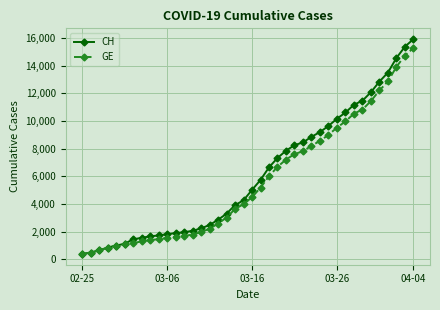

What is the greatest value displayed?

15926